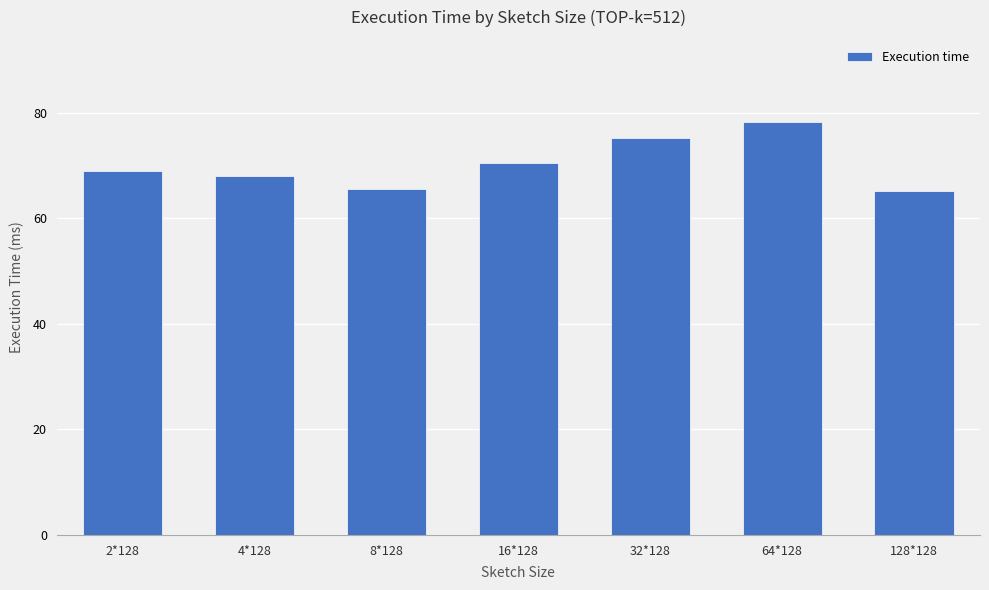

What is the difference between the second highest and second lowest values?

9.7